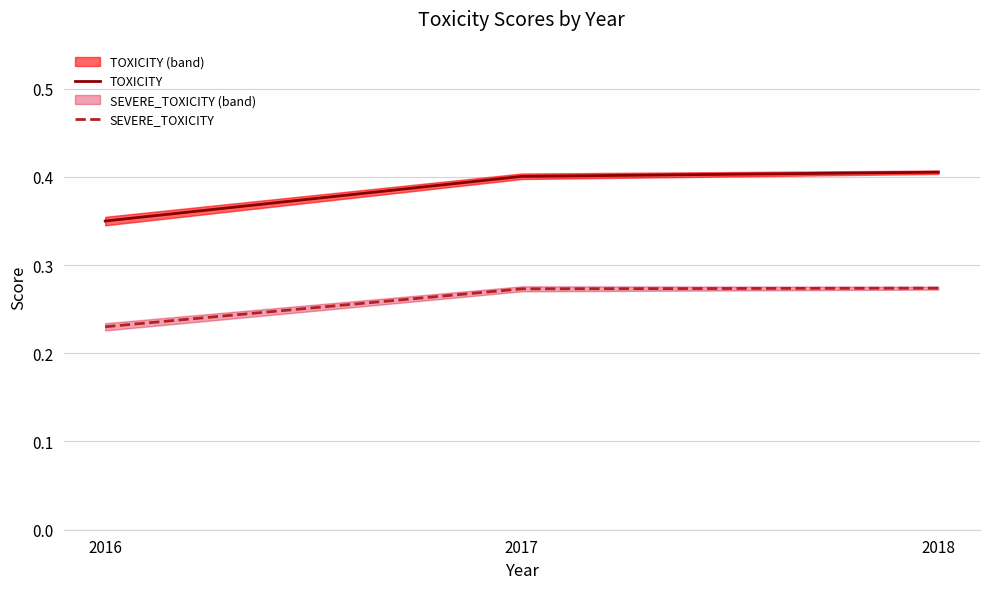

How many lines are shown in the chart?

2